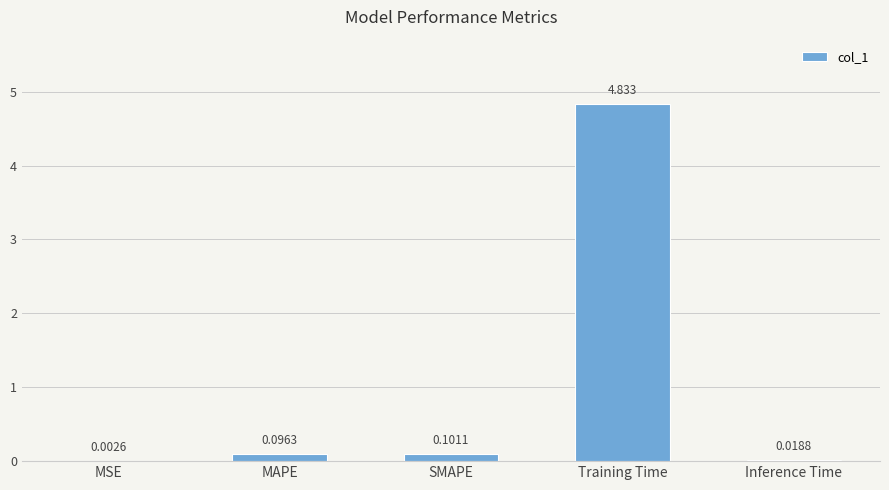

Which has a higher value, SMAPE or Training Time?

Training Time